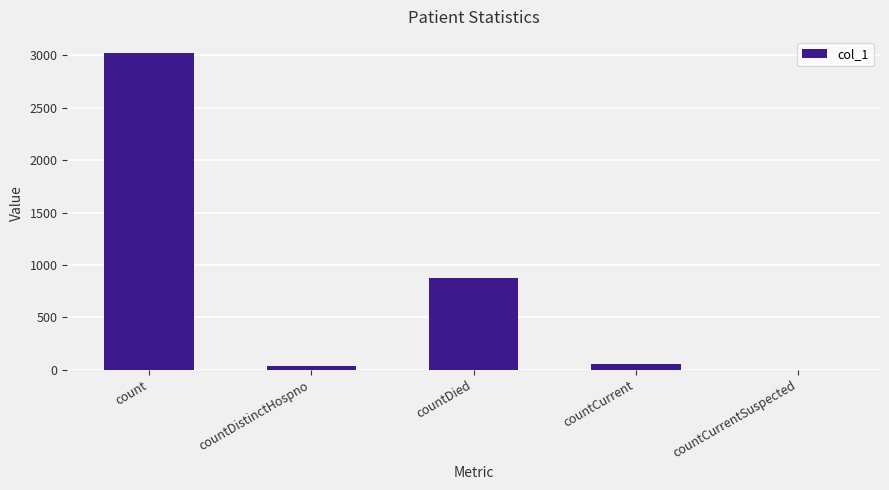

Is it true that the value at countCurrentSuspected is -1011?

False